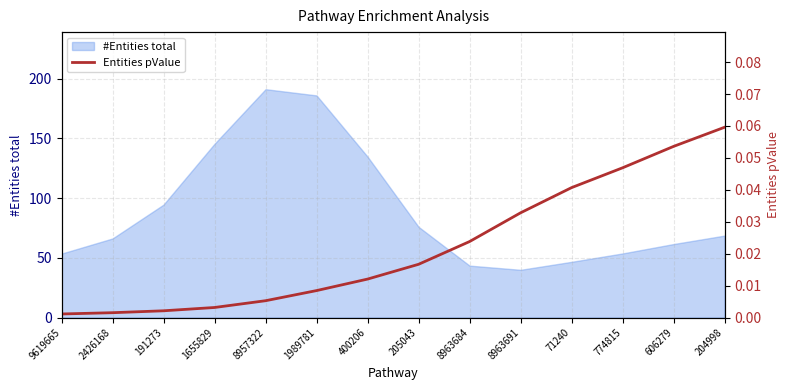

What is the maximum value for #Entities total?

191.3